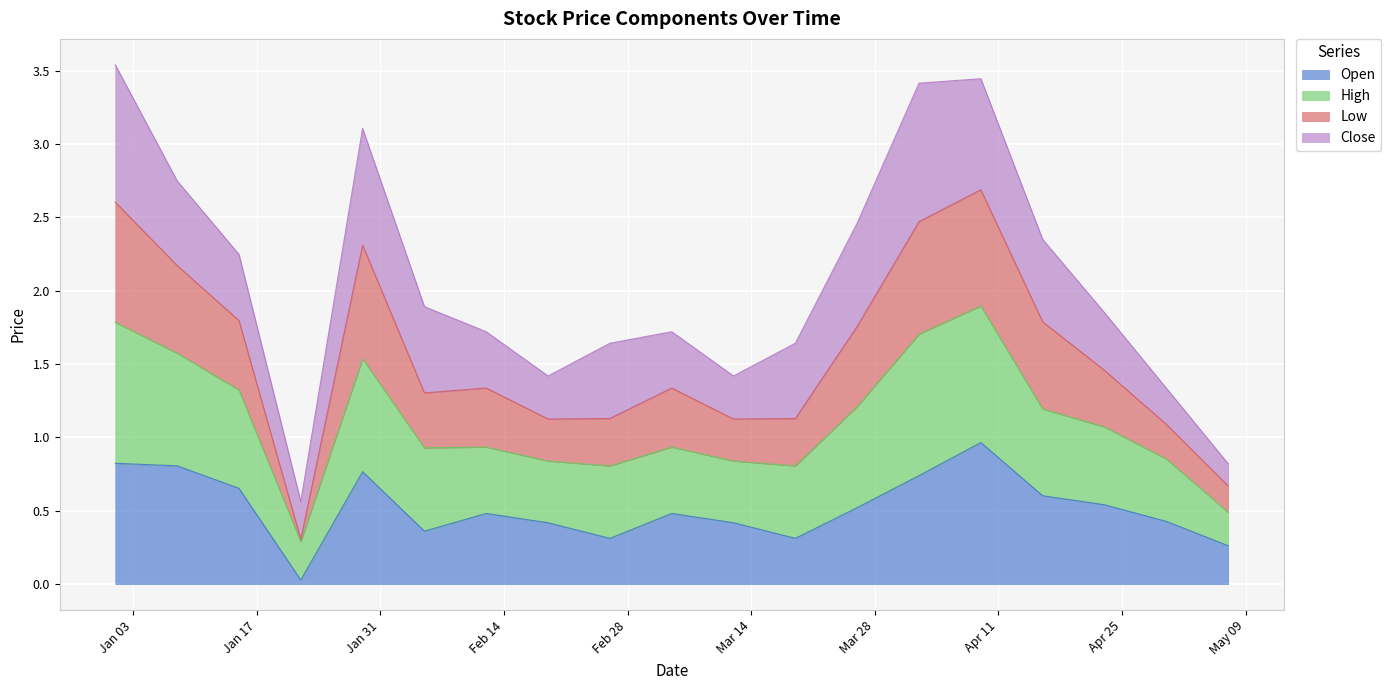

The value of Low at 2023-05-07 is 0.7. True or false?

True